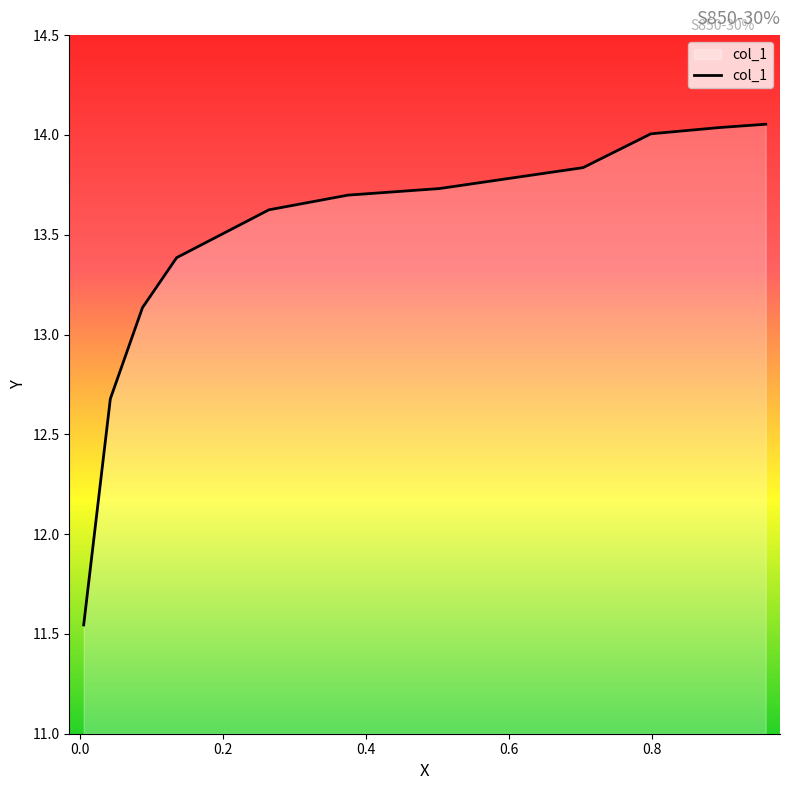

Does the chart display data point markers on the line(s)?

No